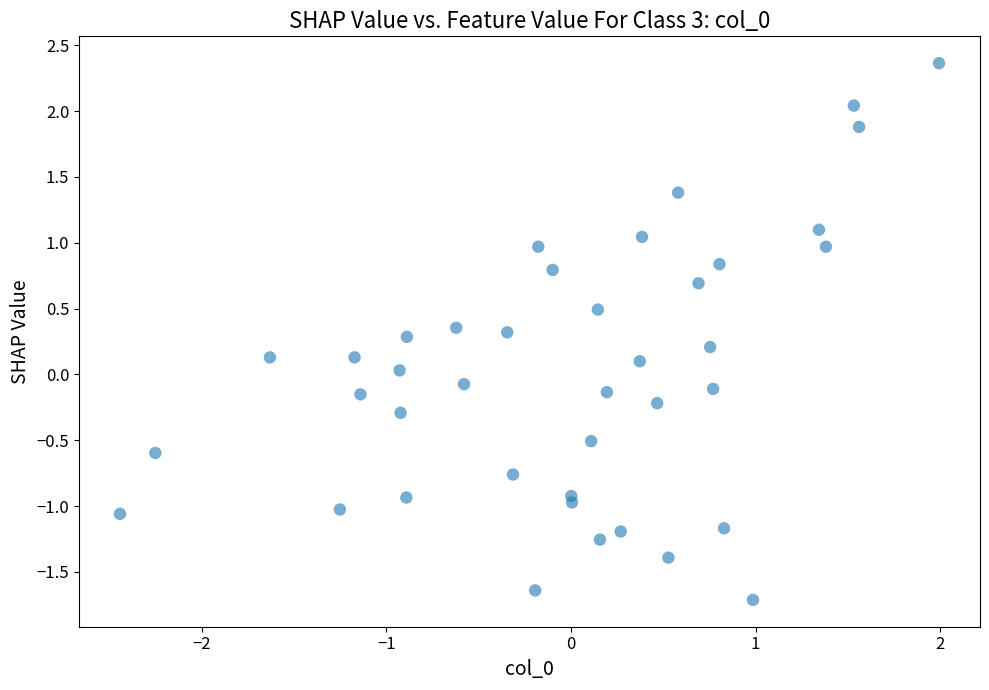

What is the range of Y values (max minus min)?

4.1